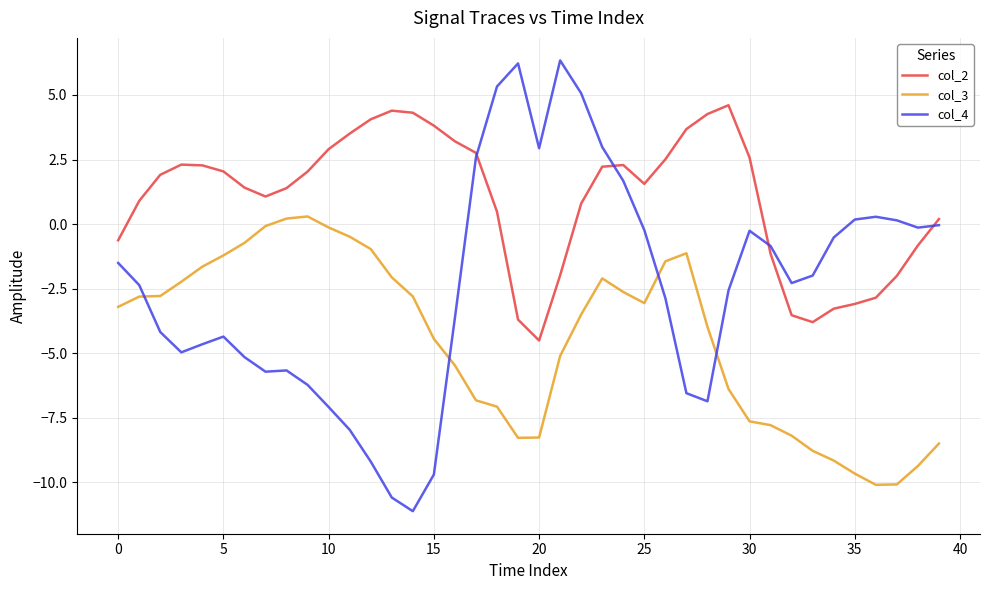

What is the minimum value shown in the chart?

-11.1